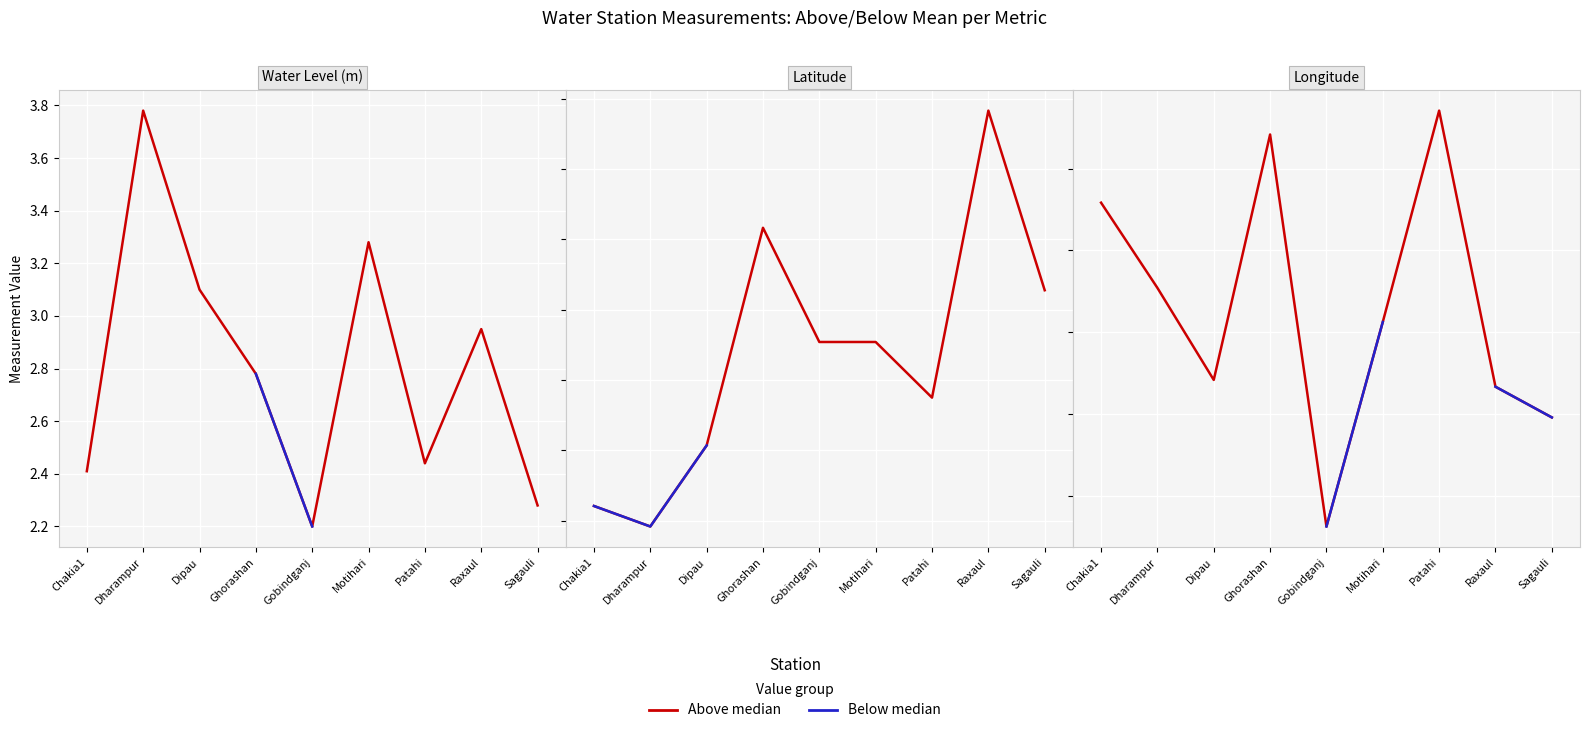

What is the label of the 3rd point from the left?

Dipau